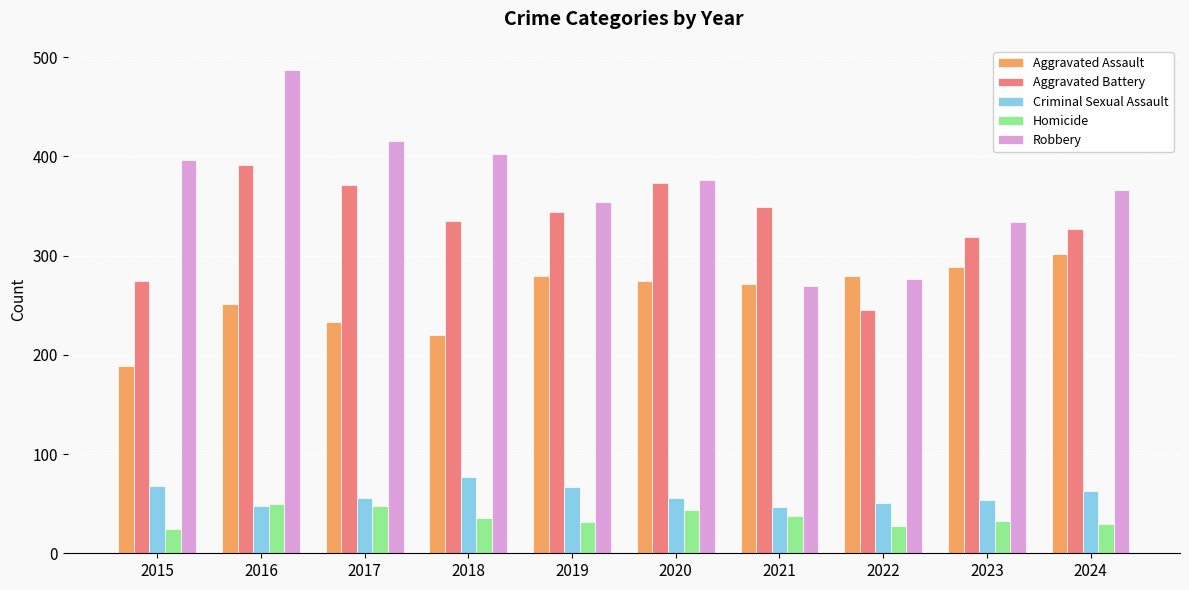

How many distinct data groups are displayed?

5